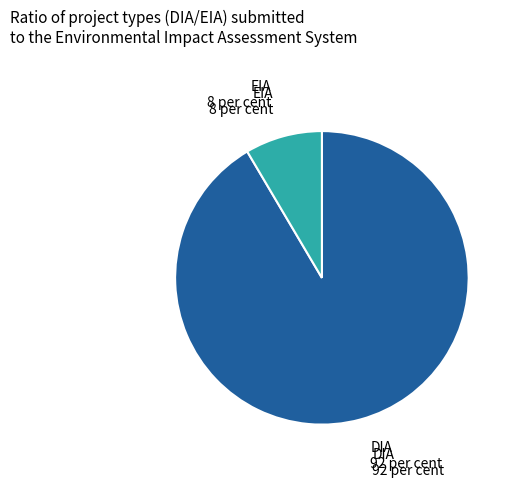

Is there any slice that represents more than half of the pie?

Yes